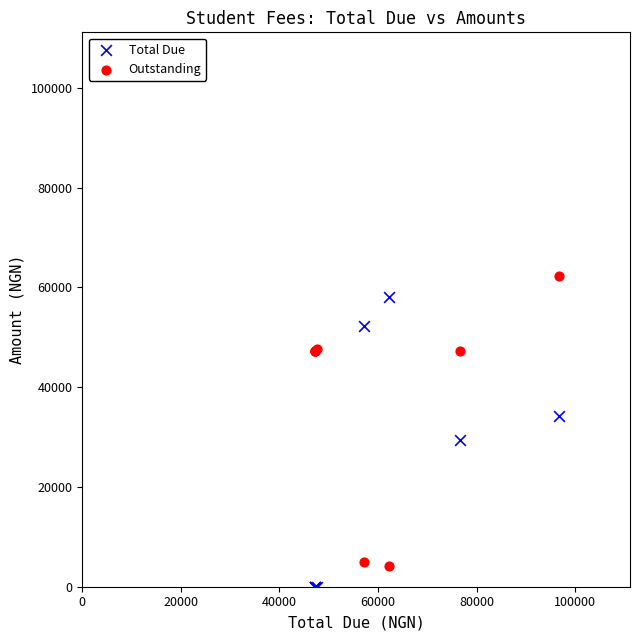

Across all series, what Y value is closest to 31170?

29450